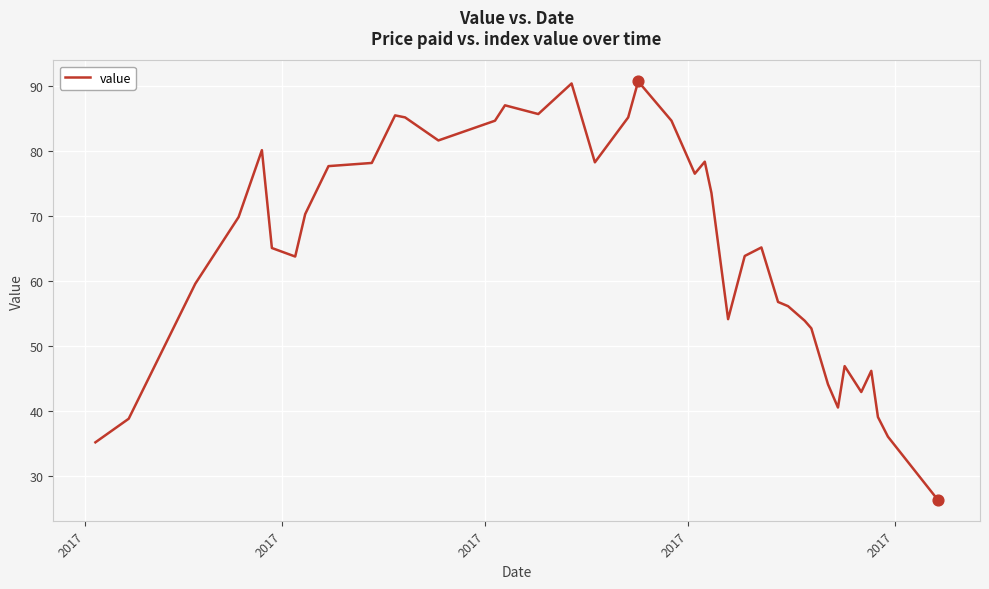

What is the difference between the maximum and minimum values?

64.3